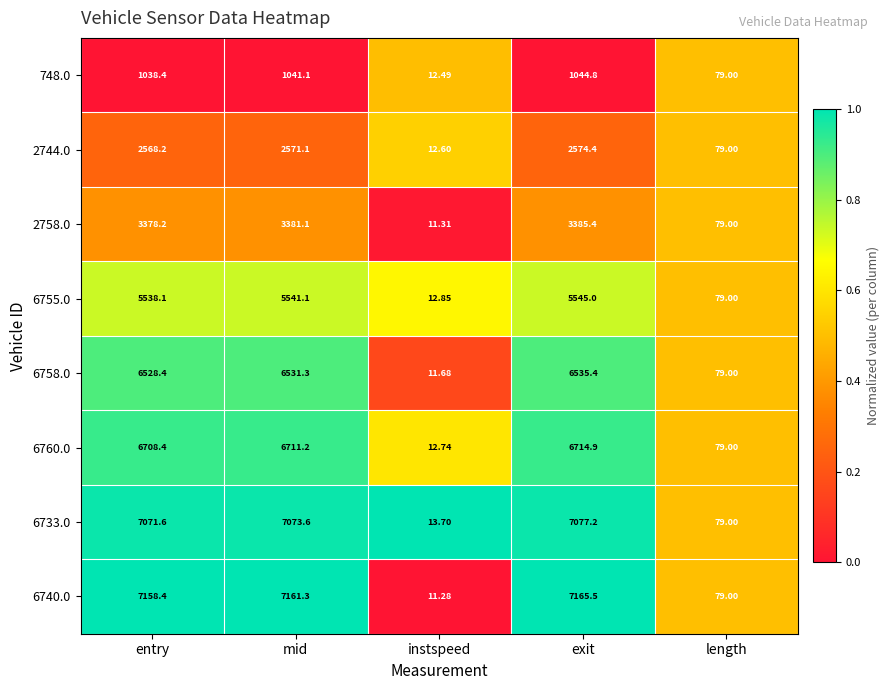

Rank the series by their maximum value, from lowest to highest.

748.0, 2744.0, 2758.0, 6755.0, 6758.0, 6760.0, 6733.0, 6740.0